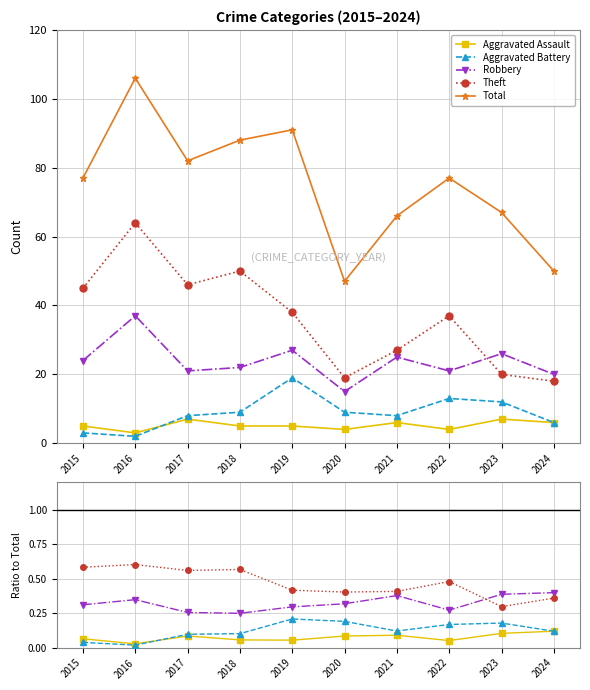

At which category is the sum across all series the highest?

2016